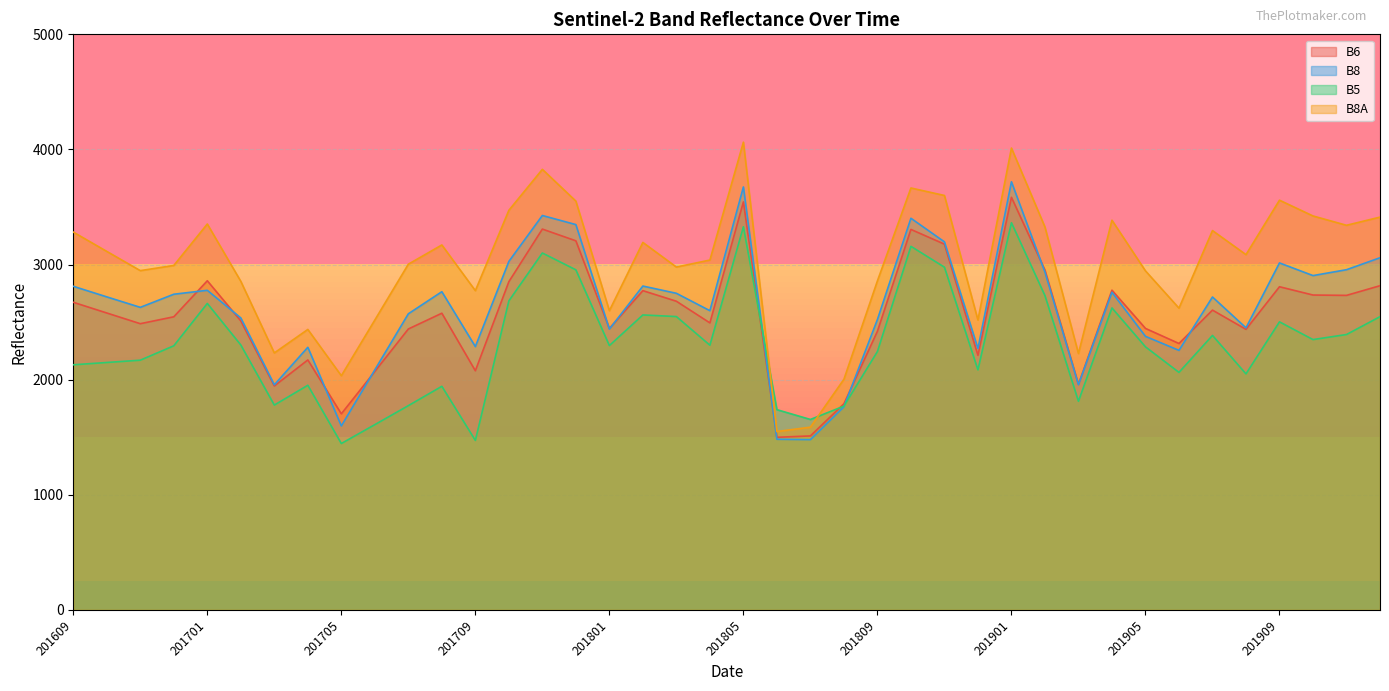

Rank the series by their maximum value, from lowest to highest.

B5, B6, B8, B8A